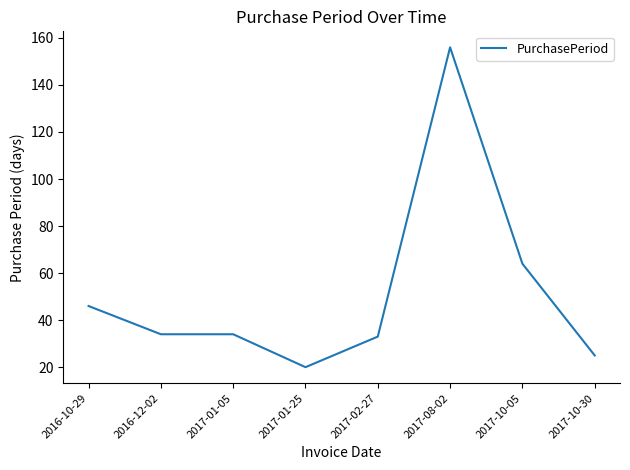

Count the number of categories in the chart.

8